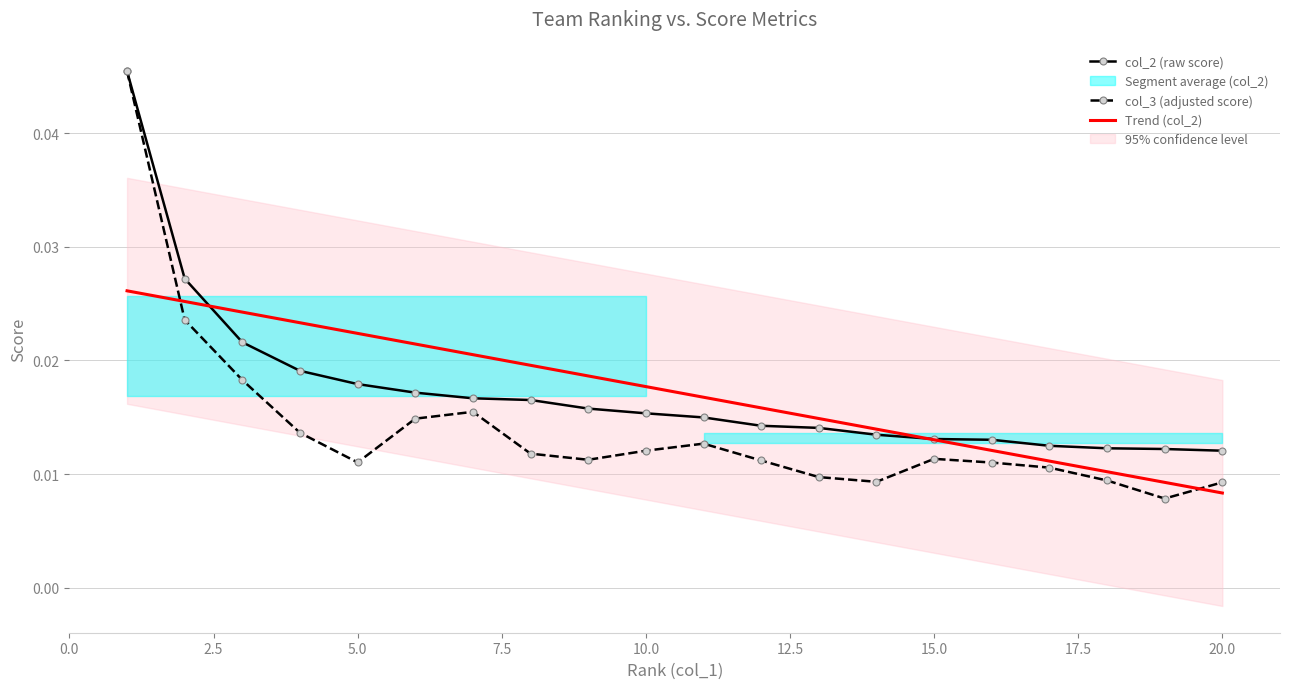

At which category does col_3 (adjusted score) reach its first local valley?

5.0